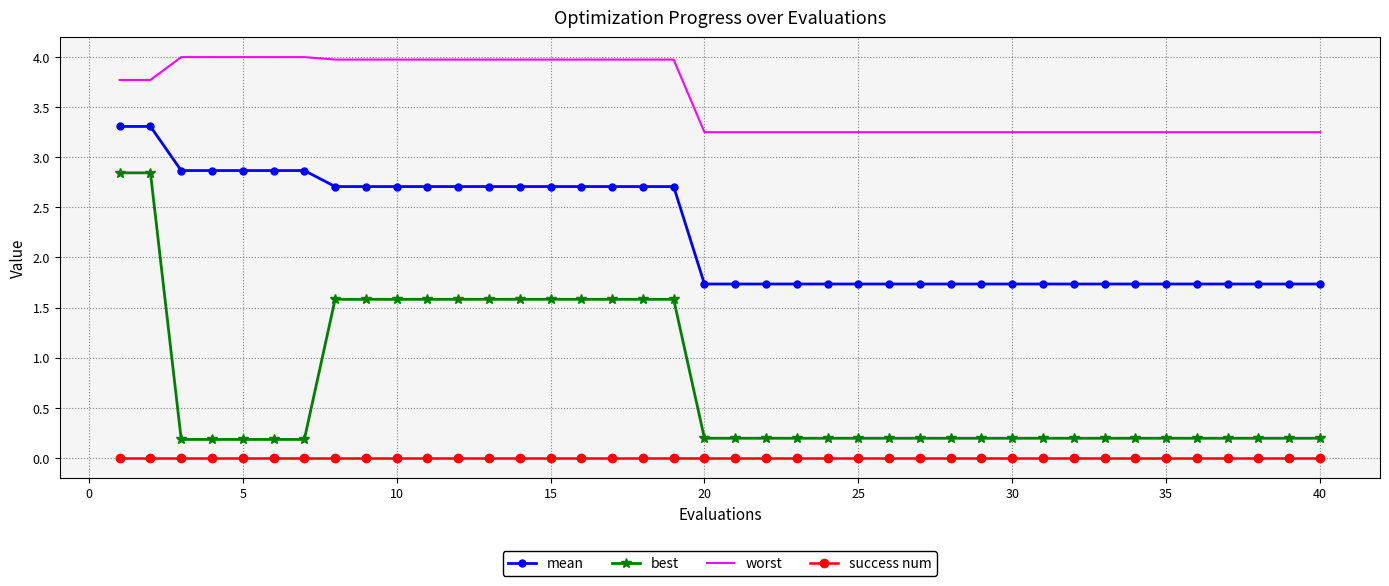

List the series in order of their peak value, highest first.

worst, mean, best, success num